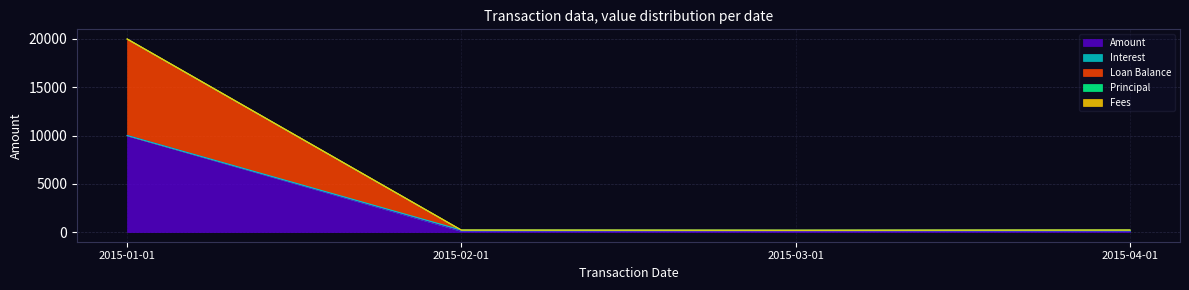

What position from the left is 2015-02-01?

2